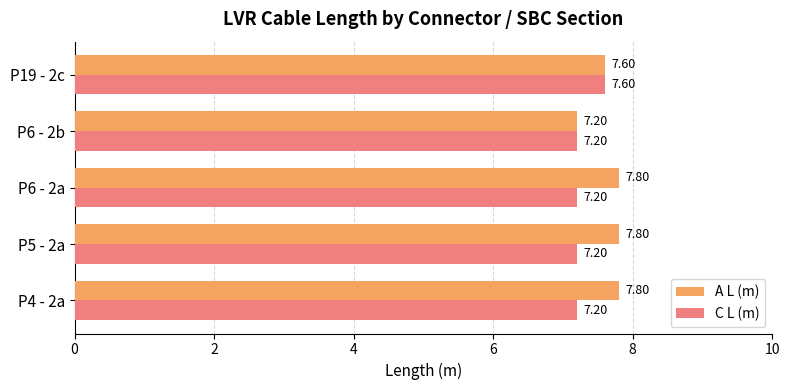

What is the lowest value of the A L (m) series?

7.2